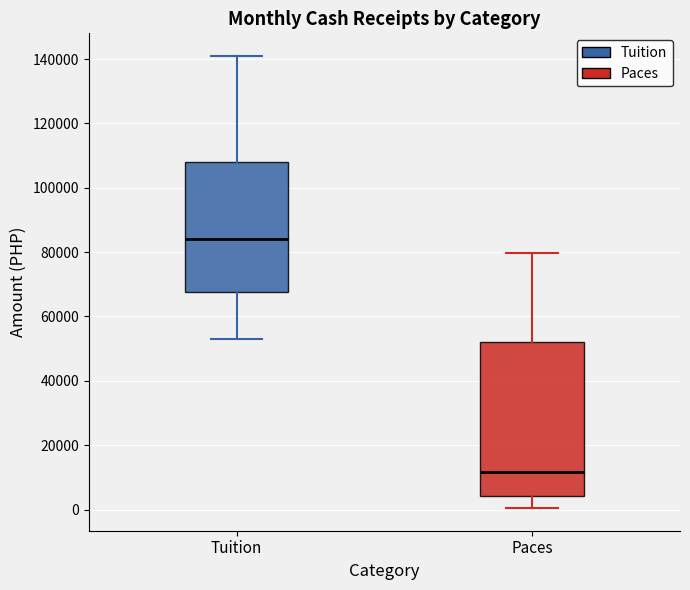

Reading left to right, read every box against the y-axis: the position of its median line, the range the box covers, and the ends of its whiskers. The values are not printed on the chart, so give them approximately, as read against the axis.

Tuition: median 84000, box 68000 to 108000, whiskers 54000 to 140000
Paces: median 12000, box 4000 to 52000, whiskers 0 to 80000